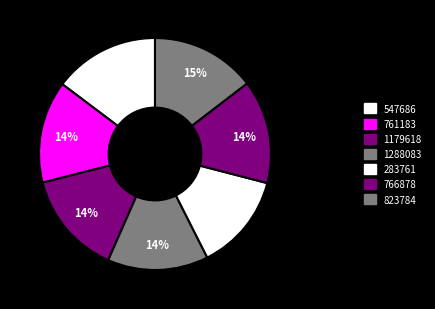

Rank the categories by value from highest to lowest.

547686, 823784, 766878, 1179618, 761183, 1288083, 283761